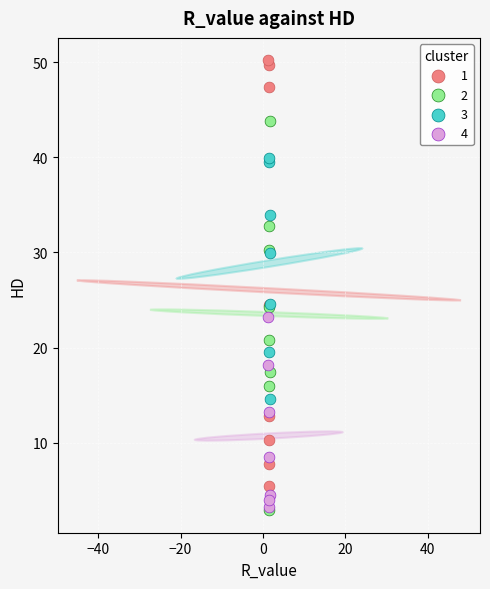

What are all the series names shown in the legend?

1, 2, 3, 4